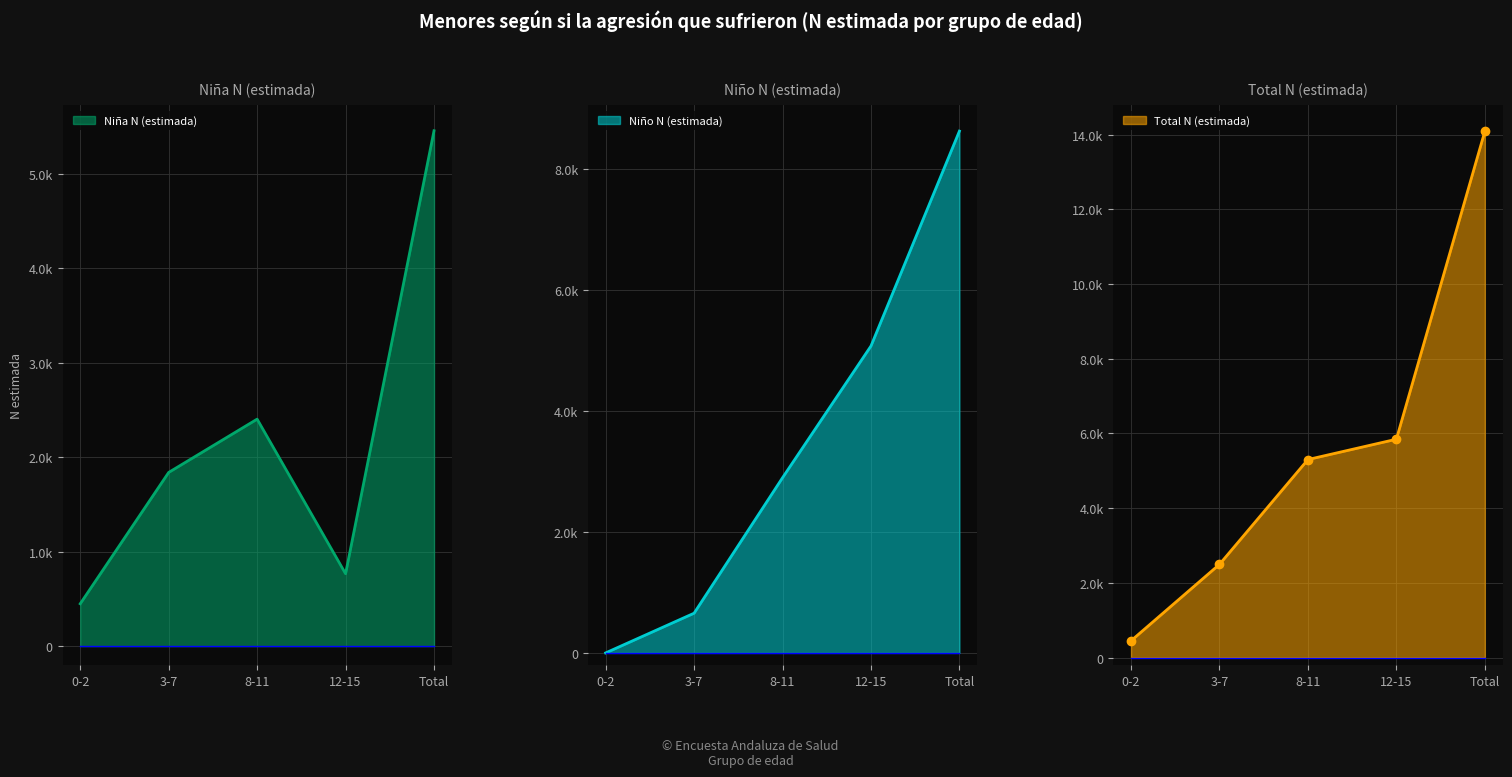

What is the total value across all series at 12-15?

11690